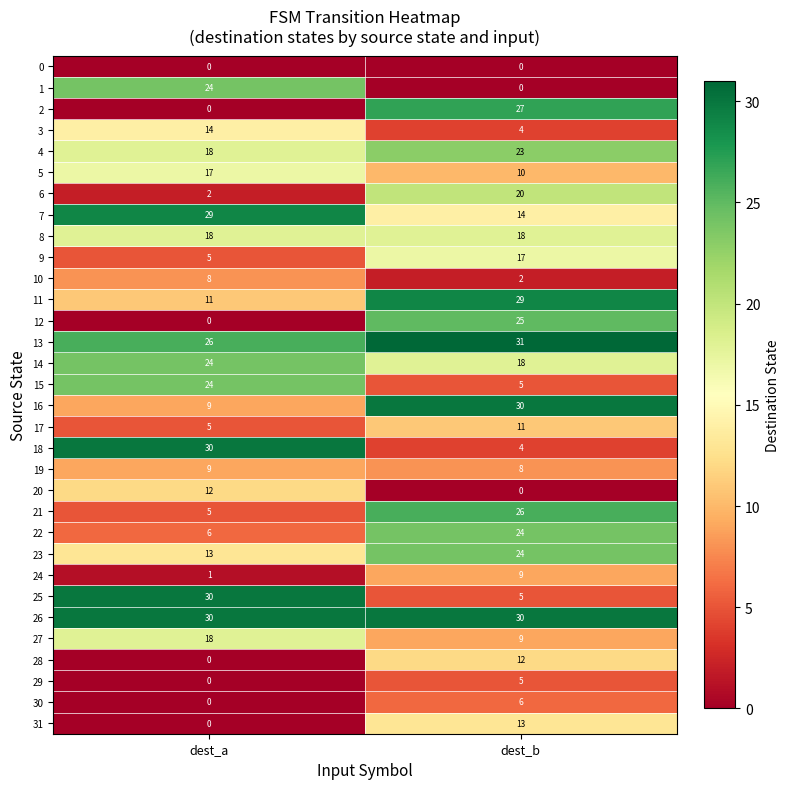

The value of 10 at dest_a is 8. True or false?

True